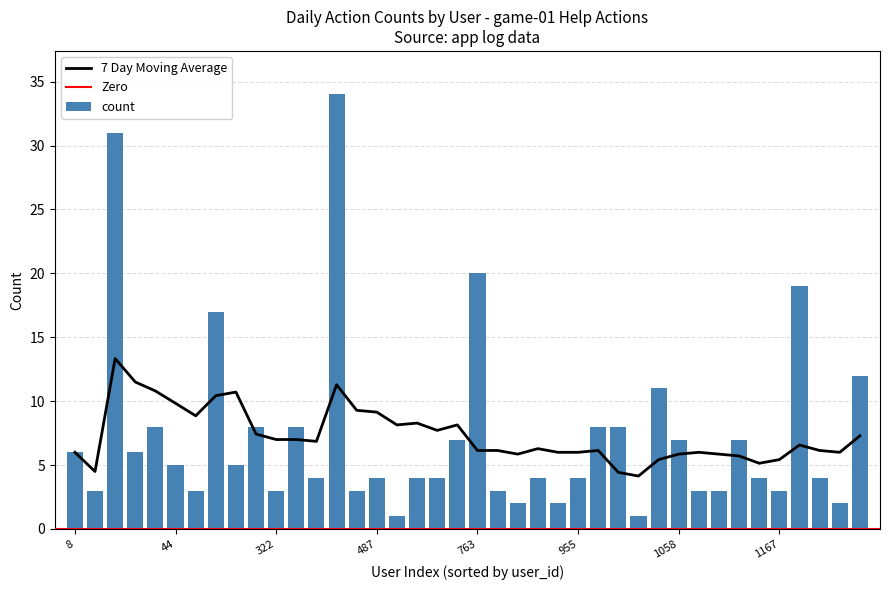

What is the average value of the count series?

7